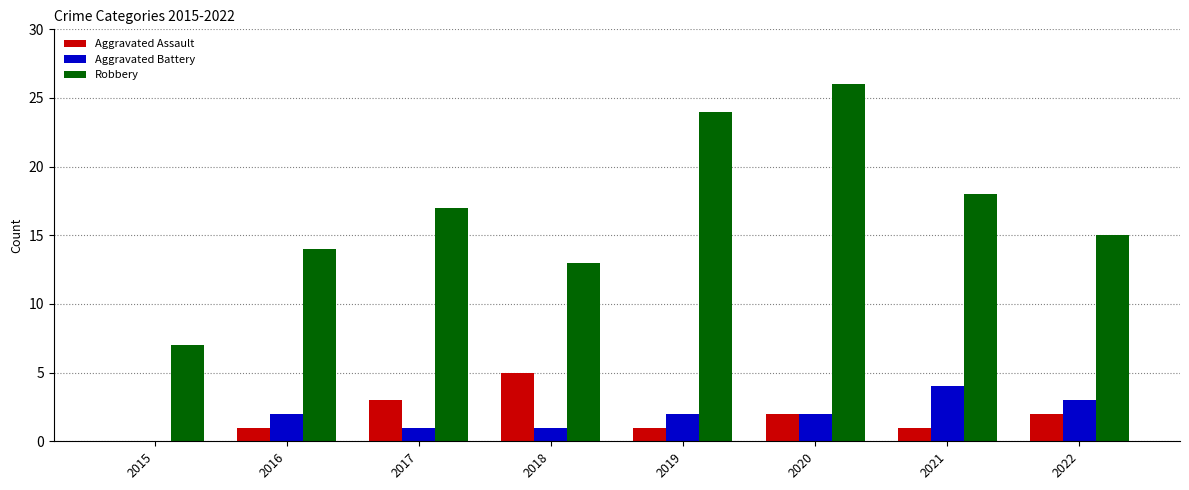

Where does the Aggravated Assault series first go above 2?

2017